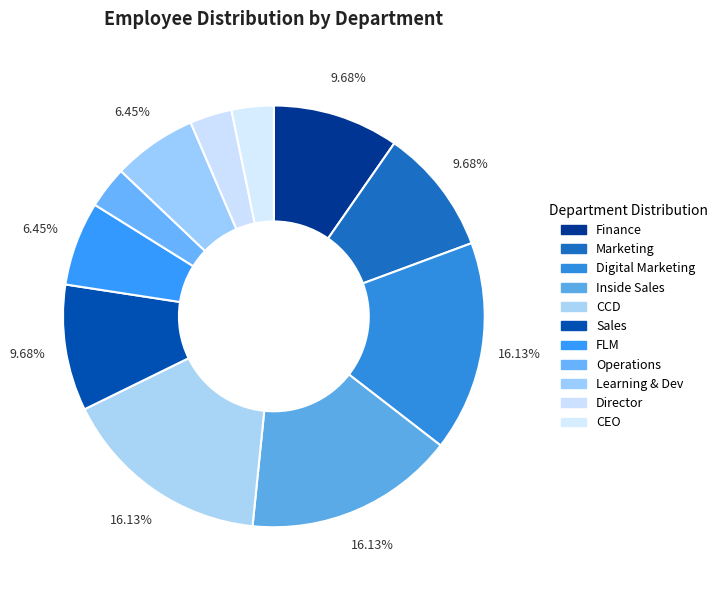

How many segments does this pie chart have?

11